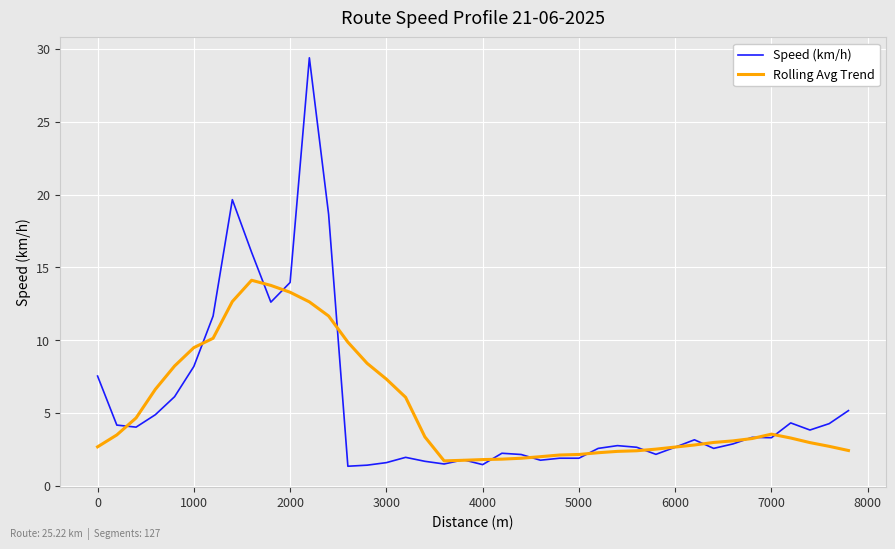

True or false: Rolling Avg Trend and Speed (km/h) cross at least once.

True